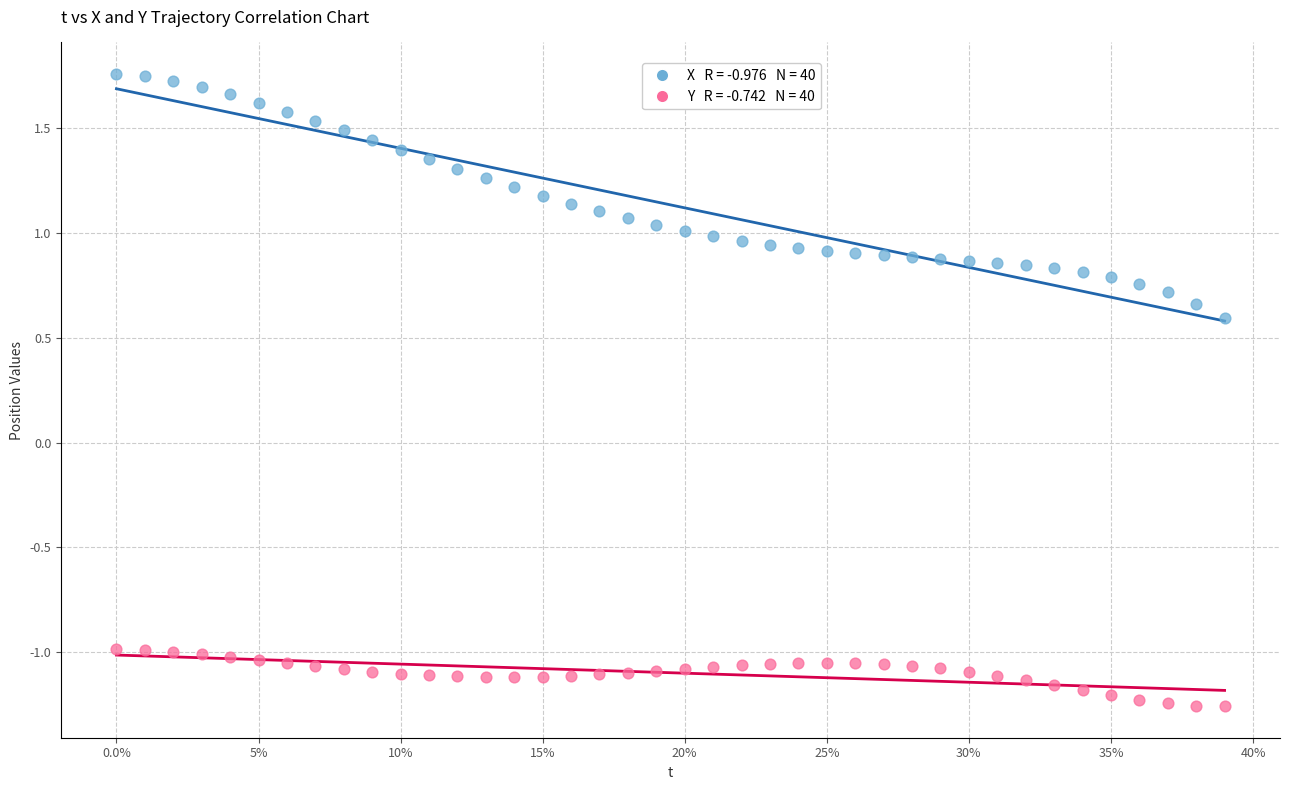

Across all series, what Y value is closest to 0?

0.6